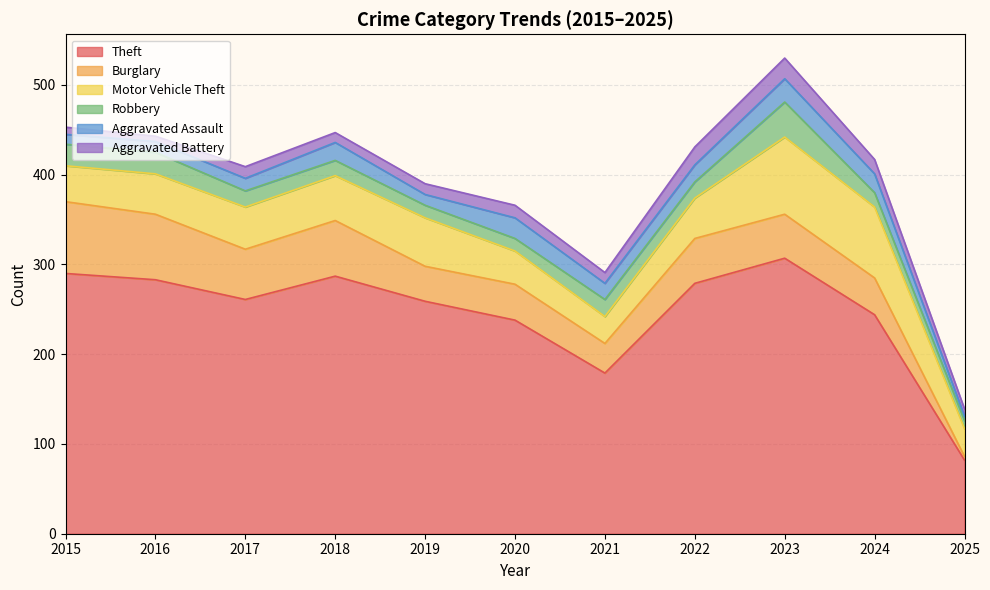

What is the value of the Burglary point at the 10th from the left?

41